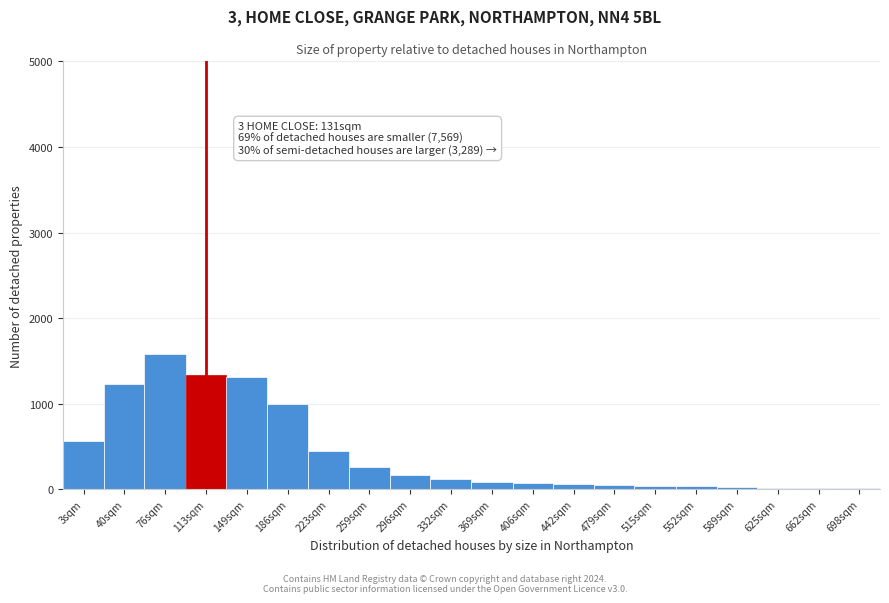

What is the average value?

423